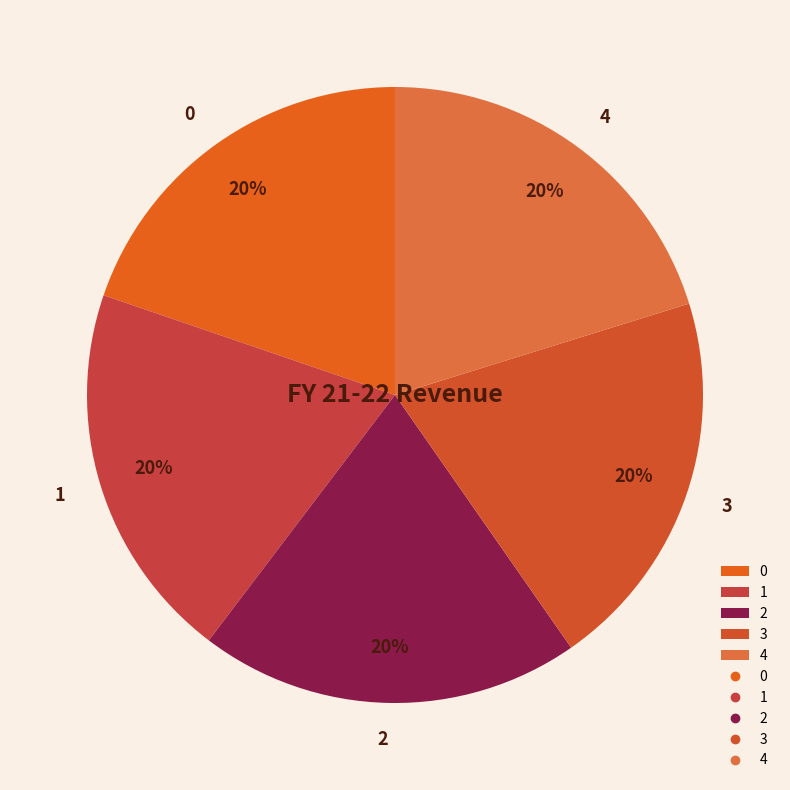

Do 0 and 2 together represent more than half of the pie?

No